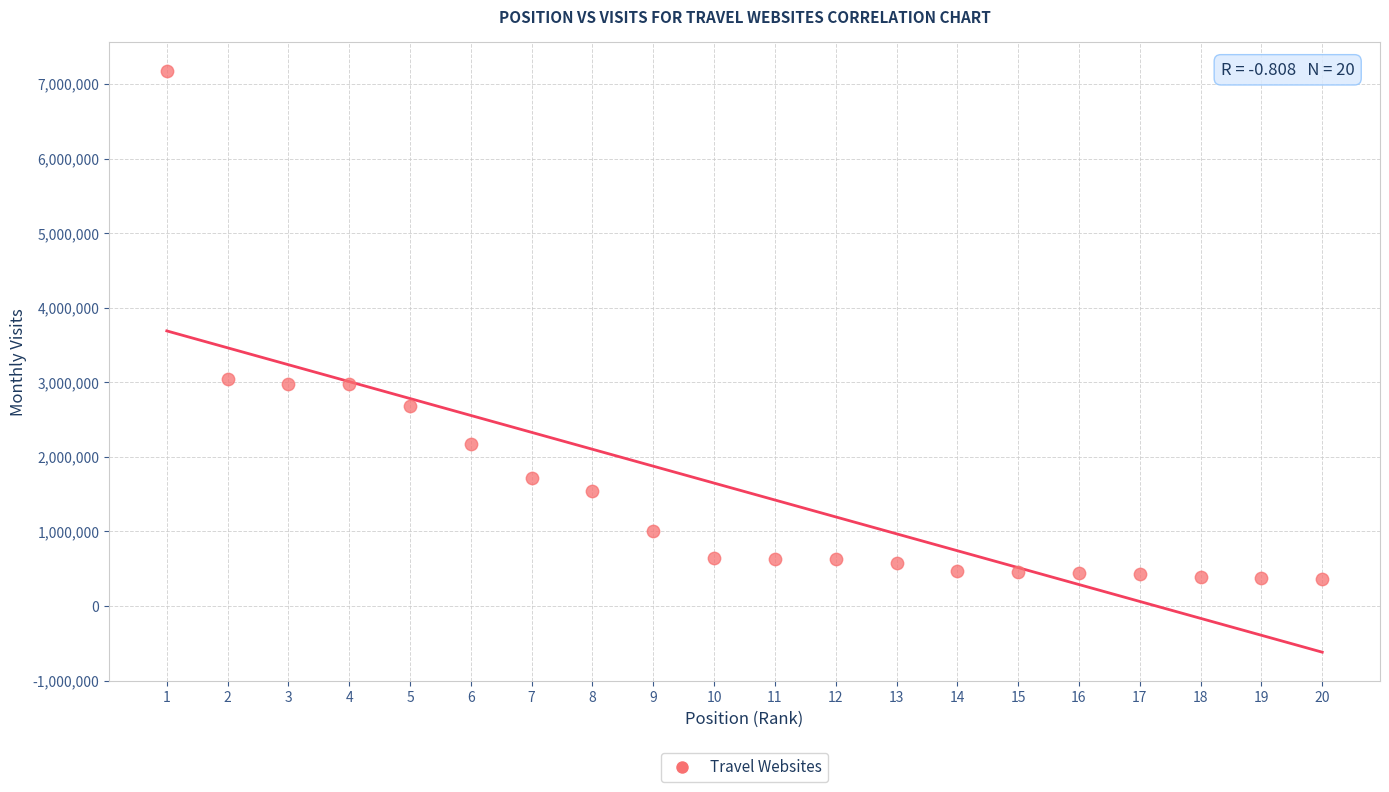

What is the range of Y values (max minus min)?

6804213